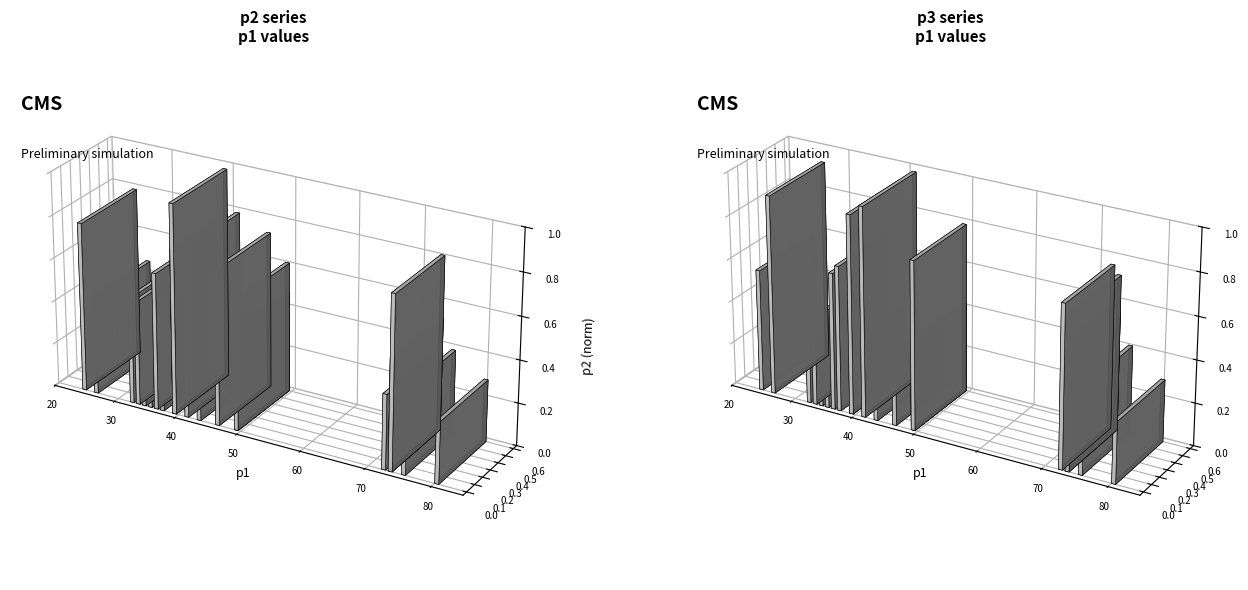

How many bars are there in each group?

3